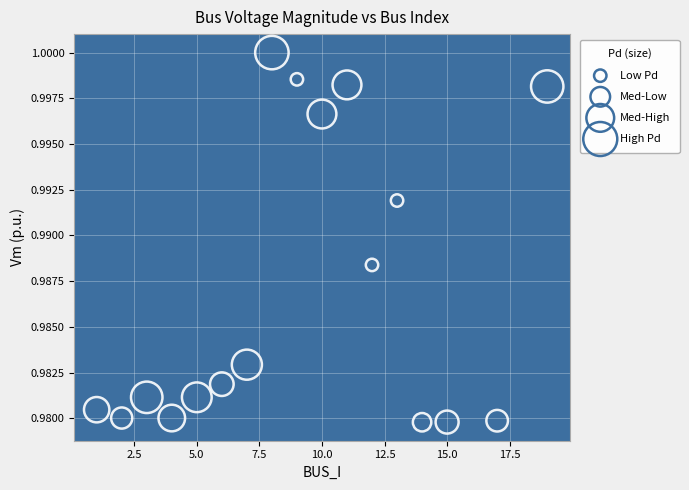

What is the range of X values (max minus min)?

18.0